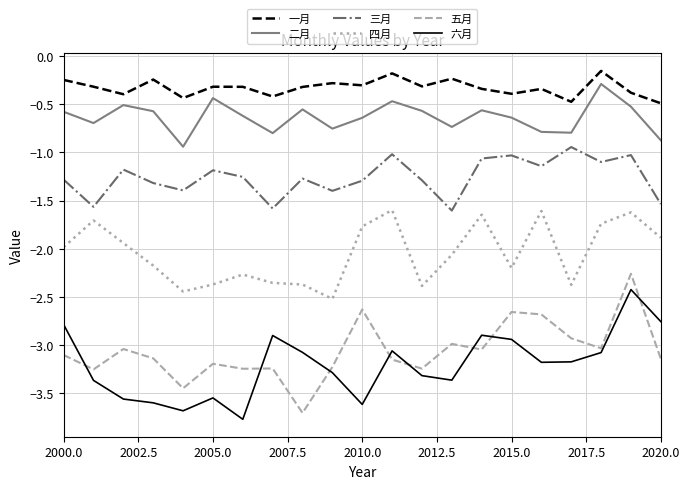

What is the difference between the maximum and minimum values in the 六月 series?

1.3